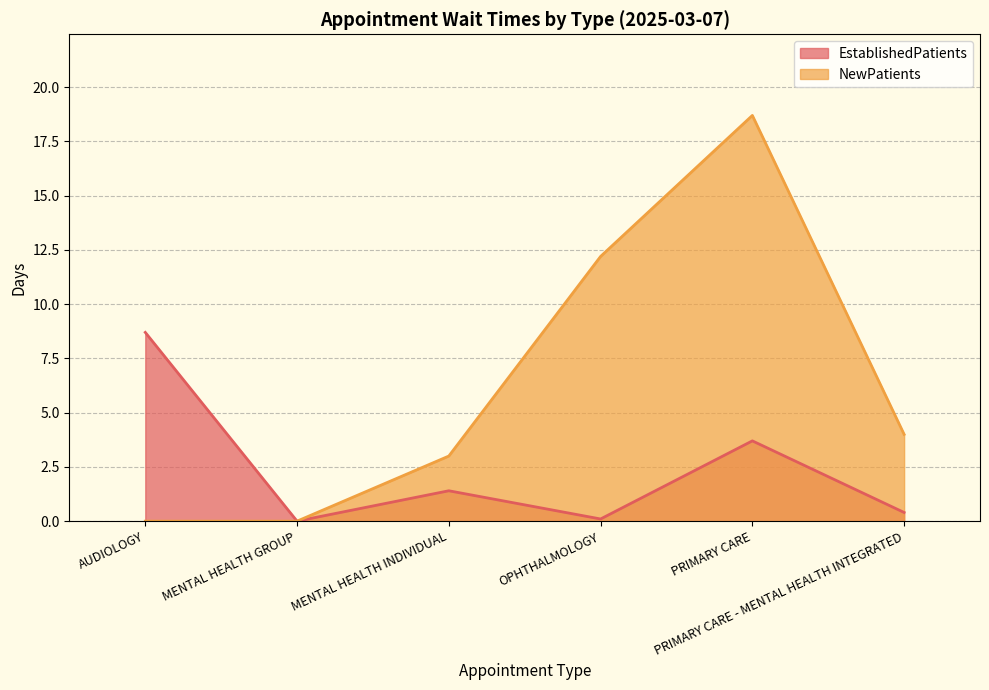

Between OPHTHALMOLOGY and PRIMARY CARE, which series saw the biggest shift?

NewPatients